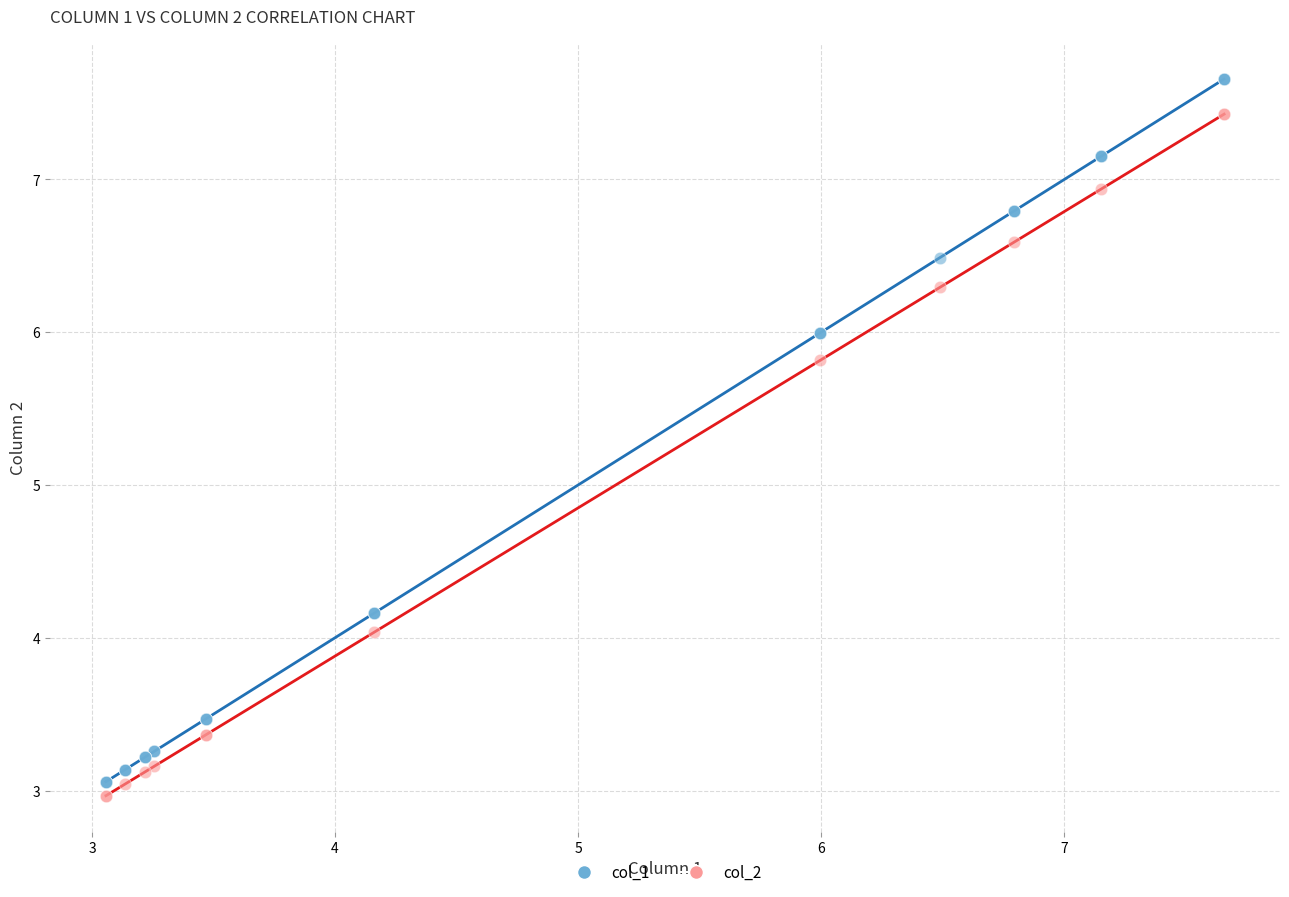

Which series reaches the maximum Y coordinate?

col_1